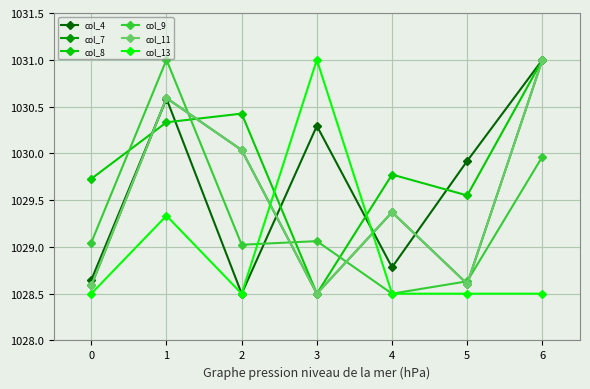

How many lines are shown in the chart?

6